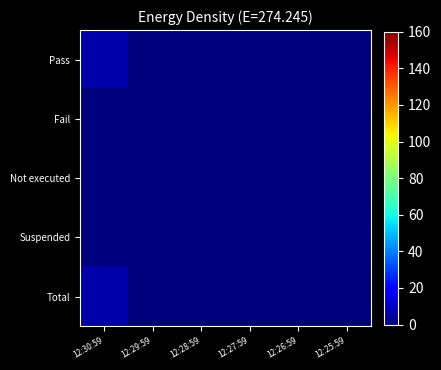

Reading left to right, extract all data points from this chart.

Pass: 12:30:59=6	12:29:59=0	12:28:59=0	12:27:59=0	12:26:59=0	12:25:59=0
Fail: 12:30:59=0	12:29:59=0	12:28:59=0	12:27:59=0	12:26:59=0	12:25:59=0
Not executed: 12:30:59=0	12:29:59=0	12:28:59=0	12:27:59=0	12:26:59=0	12:25:59=0
Suspended: 12:30:59=0	12:29:59=0	12:28:59=0	12:27:59=0	12:26:59=0	12:25:59=0
Total: 12:30:59=6	12:29:59=0	12:28:59=0	12:27:59=0	12:26:59=0	12:25:59=0